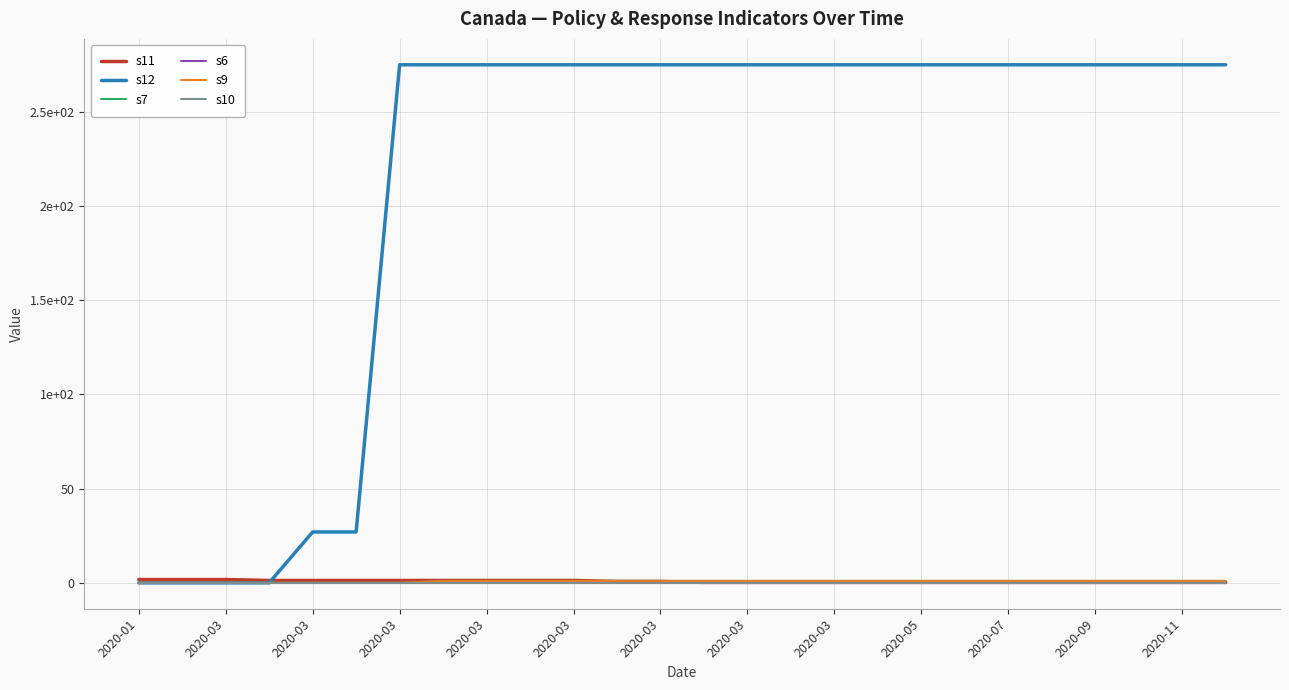

Is this an area chart (filled region under the line)?

No